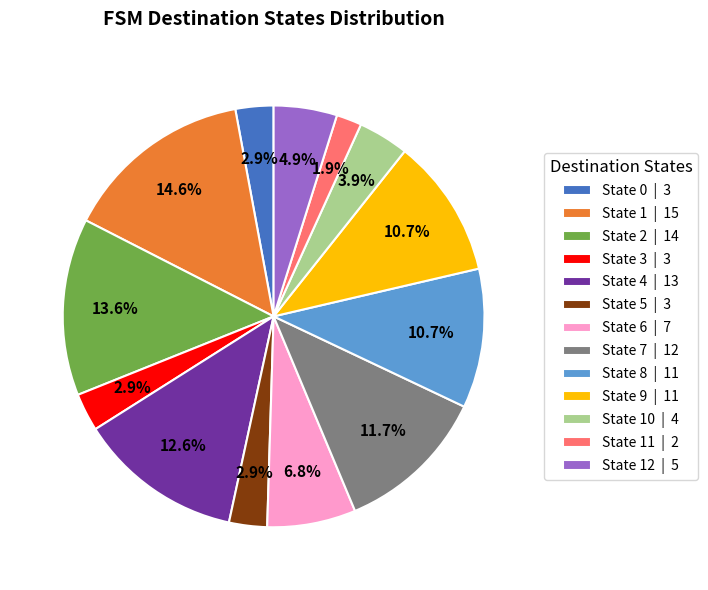

Between State 9 | 11 and State 10 | 4, which is larger?

State 9 | 11